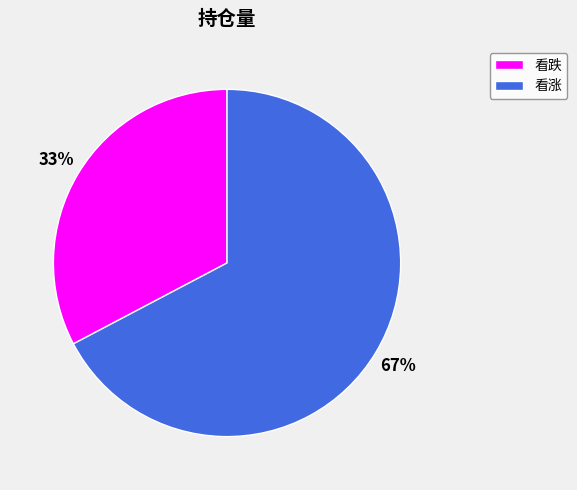

Is it true that 看跌 is 42% of the pie?

False